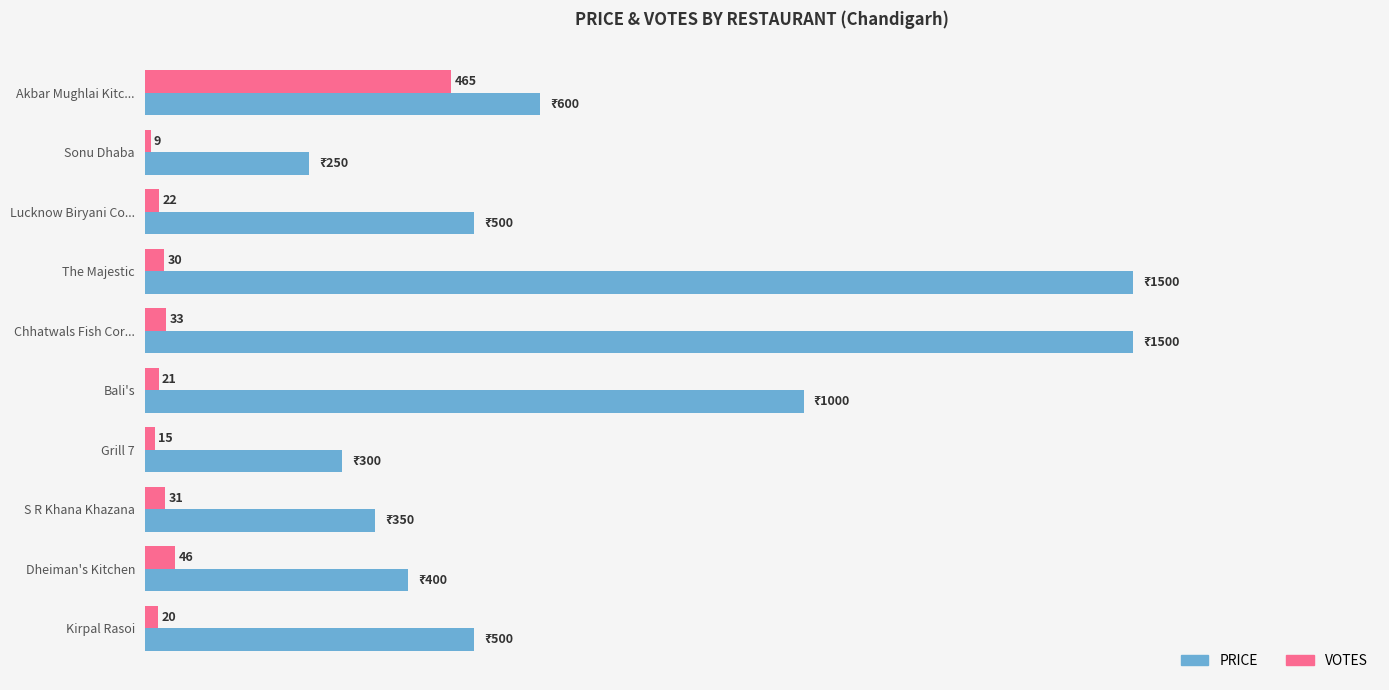

At which category is the sum across all series the highest?

Chhatwals Fish Cor...